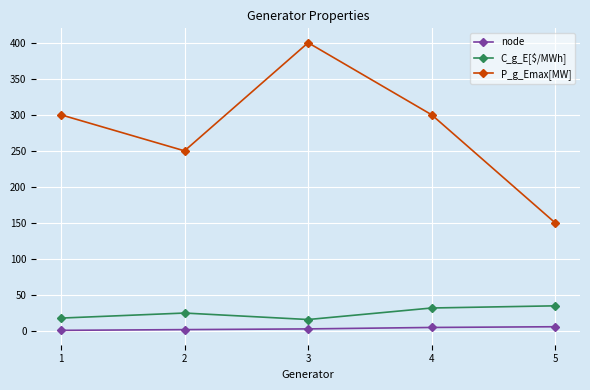

What is the greatest value displayed?

400